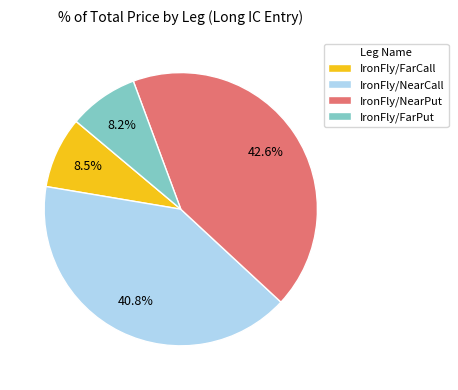

Which category has the biggest portion of the pie?

IronFly/NearPut